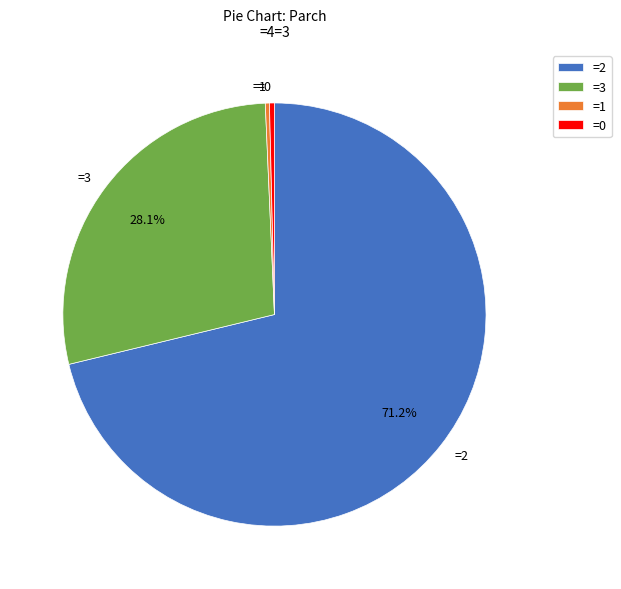

To the nearest percent, what is the difference between the largest and smallest slice percentages?

71%